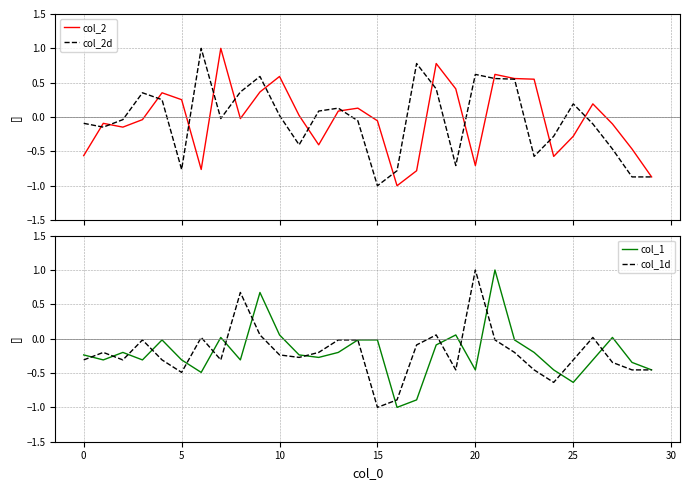

What is the maximum value for col_2d?

1.0